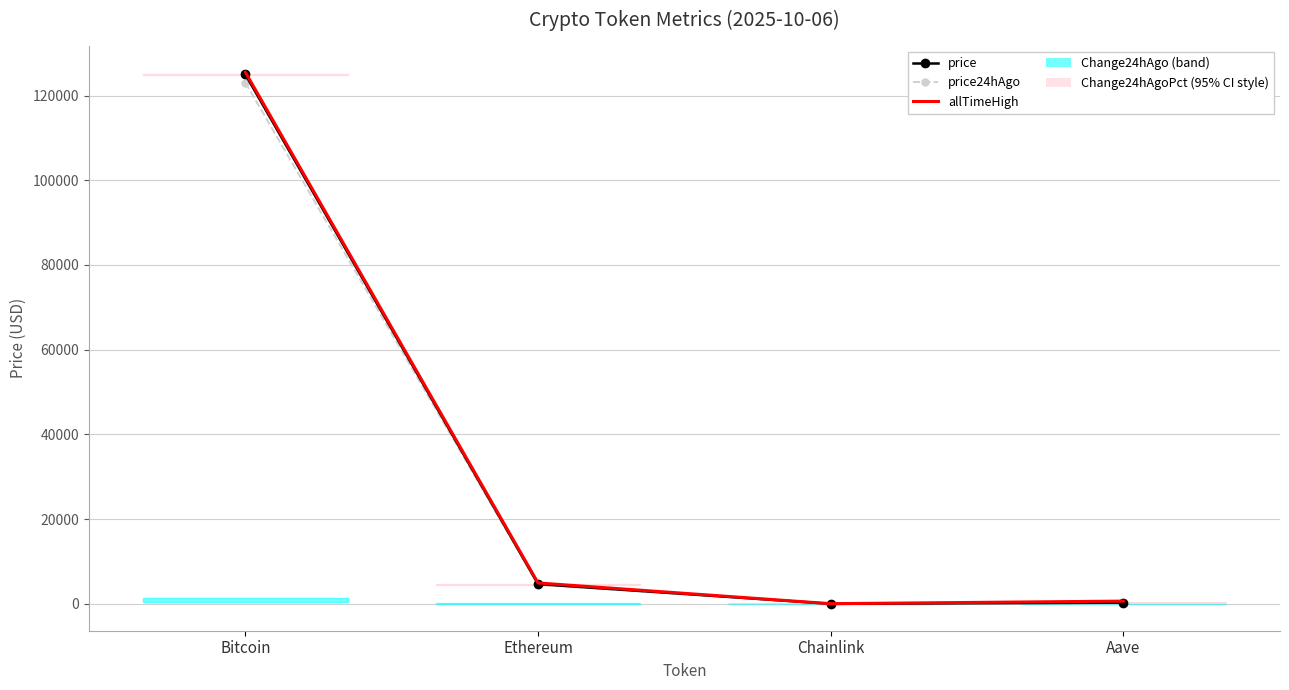

Reading left to right, what are all the values shown in this chart?

price: Bitcoin=124970.0	Ethereum=4668.0	Chainlink=22.8	Aave=297.7
price24hAgo: Bitcoin=123033.0	Ethereum=4533.5	Chainlink=22.5	Aave=289.9
allTimeHigh: Bitcoin=125506.0	Ethereum=4946.1	Chainlink=52.7	Aave=661.7